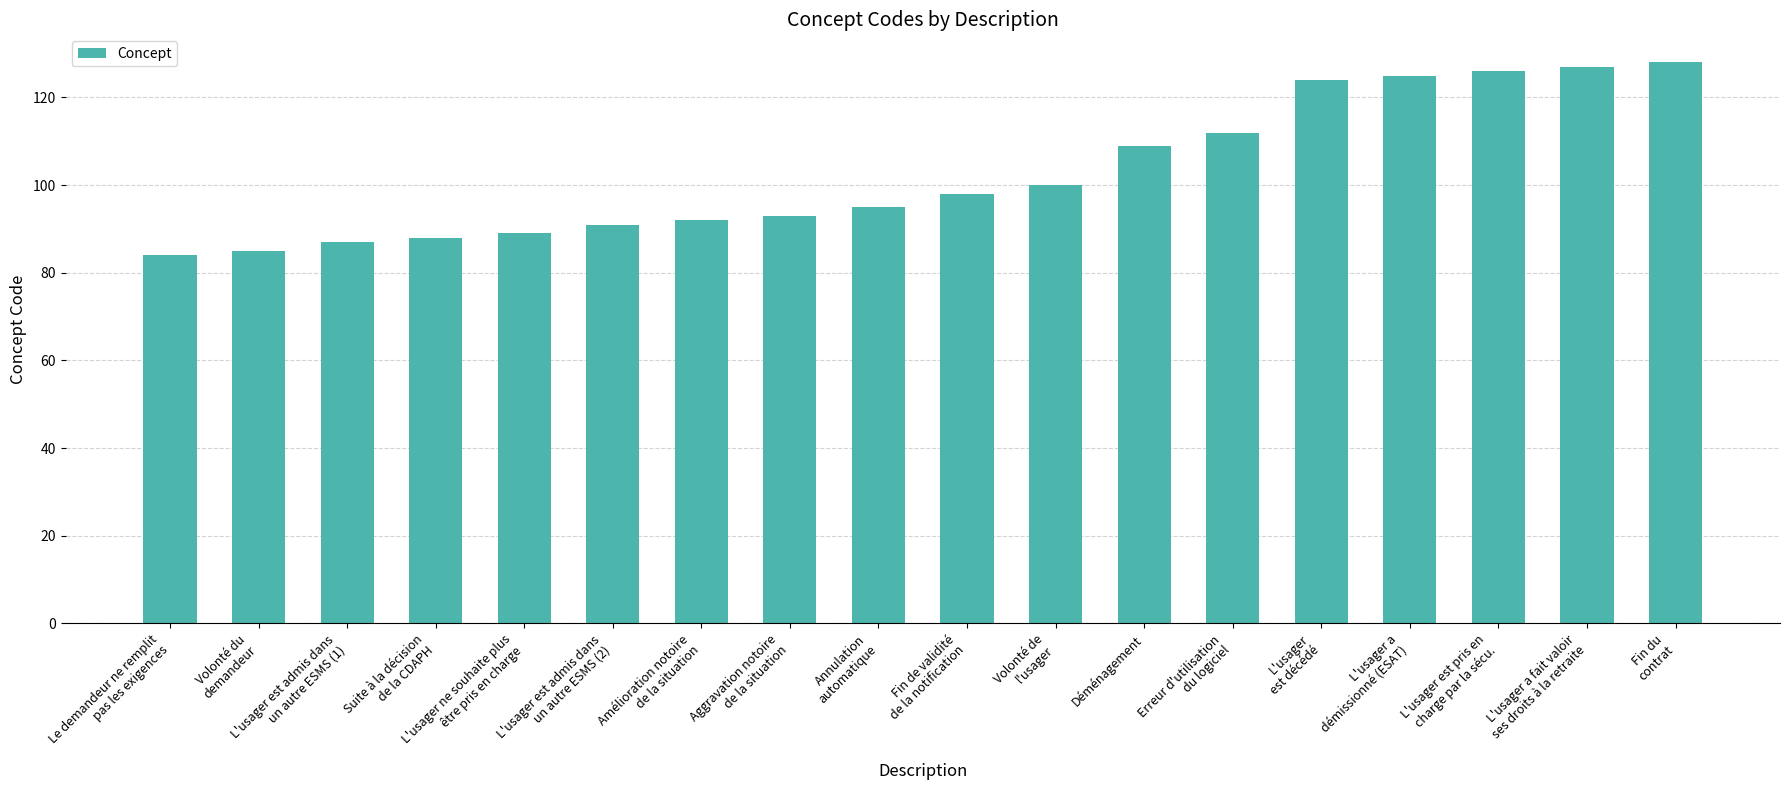

True or false: the data shows 112 at Erreur d'utilisation
du logiciel.

True